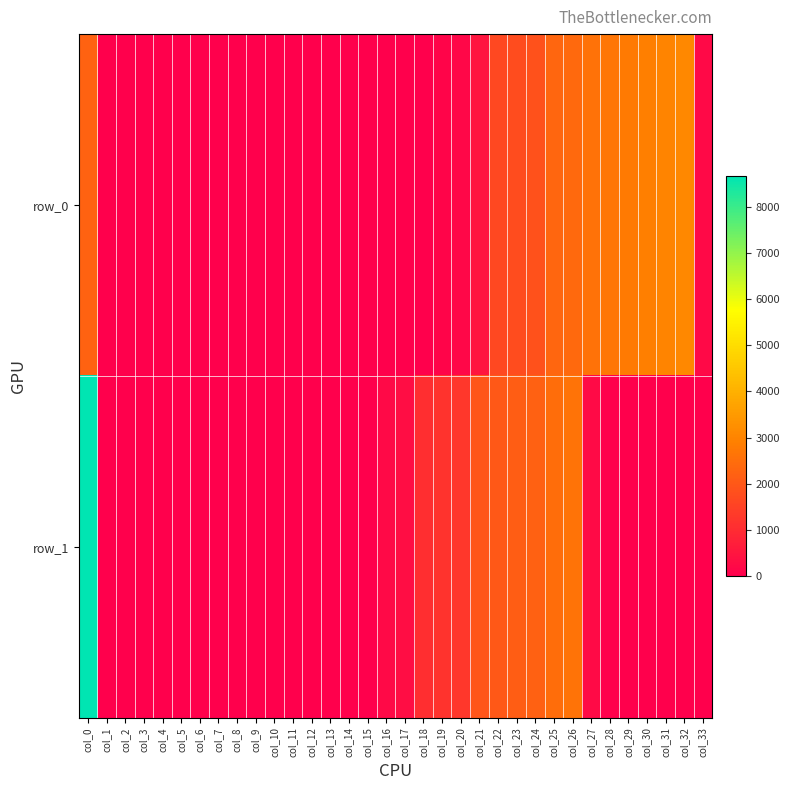

How many data points in row_0 are above 24?

16